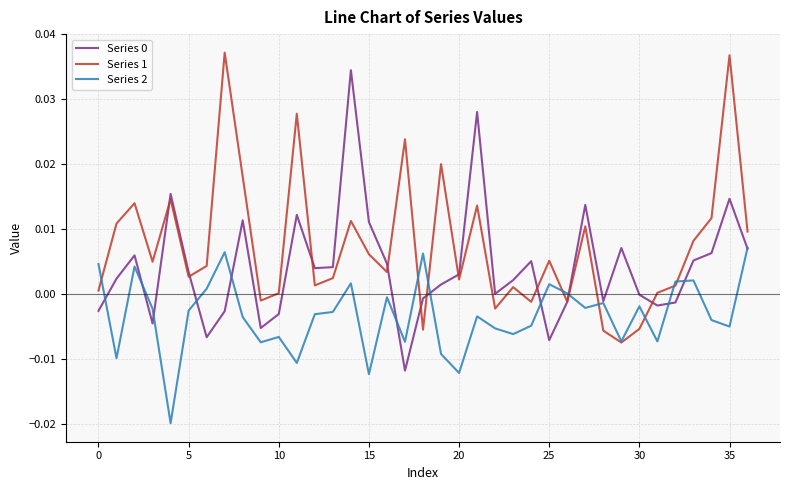

Which series has the largest total across all categories?

Series 1